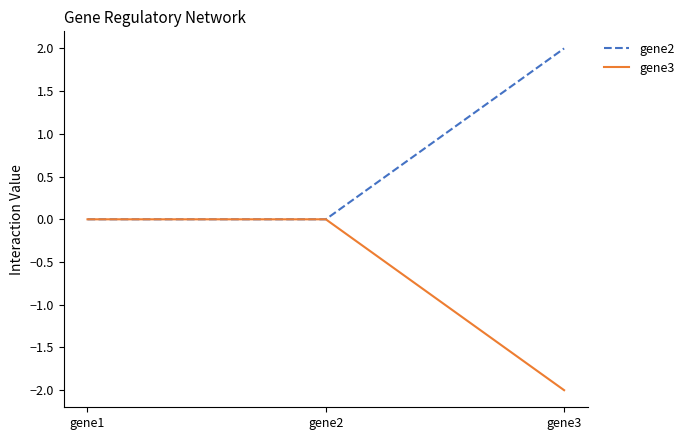

Which series has the largest total across all categories?

gene2